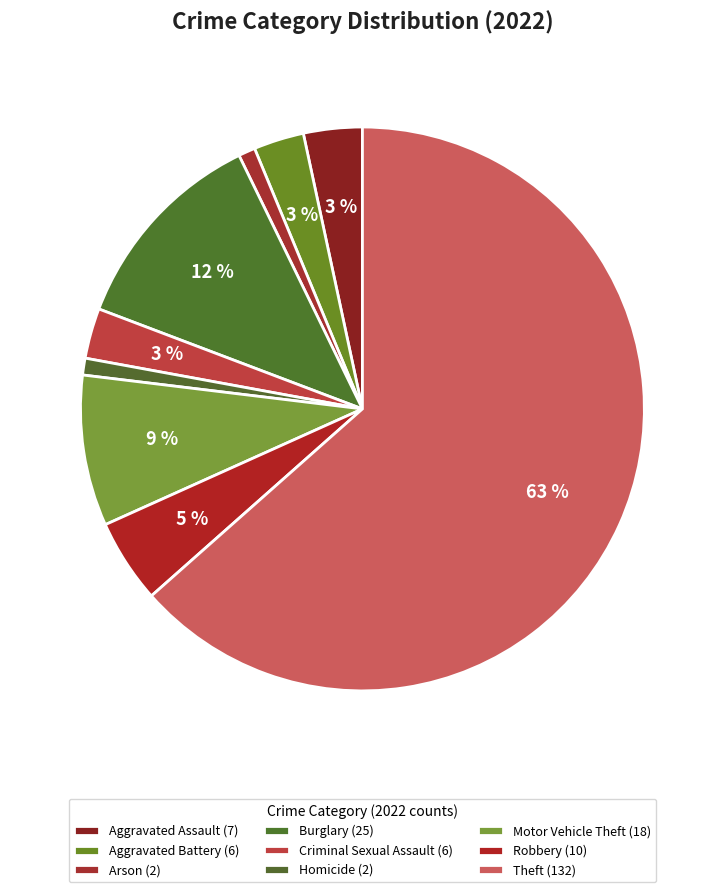

What percentage is NOT represented by Arson?

99.0%